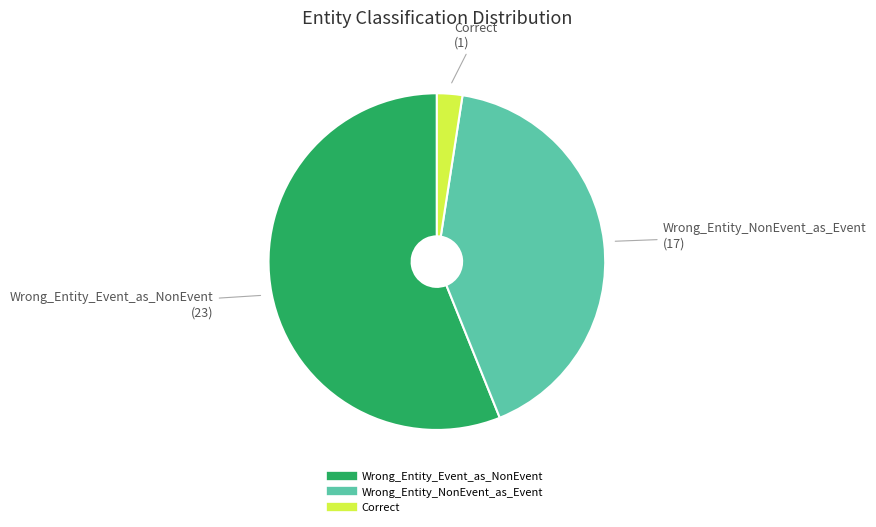

Between Correct and Wrong_Entity_Event_as_NonEvent, which is larger?

Wrong_Entity_Event_as_NonEvent